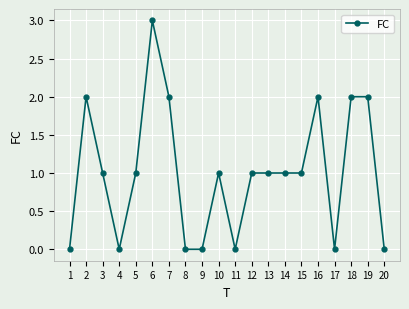

The value at 2 is 1. True or false?

False